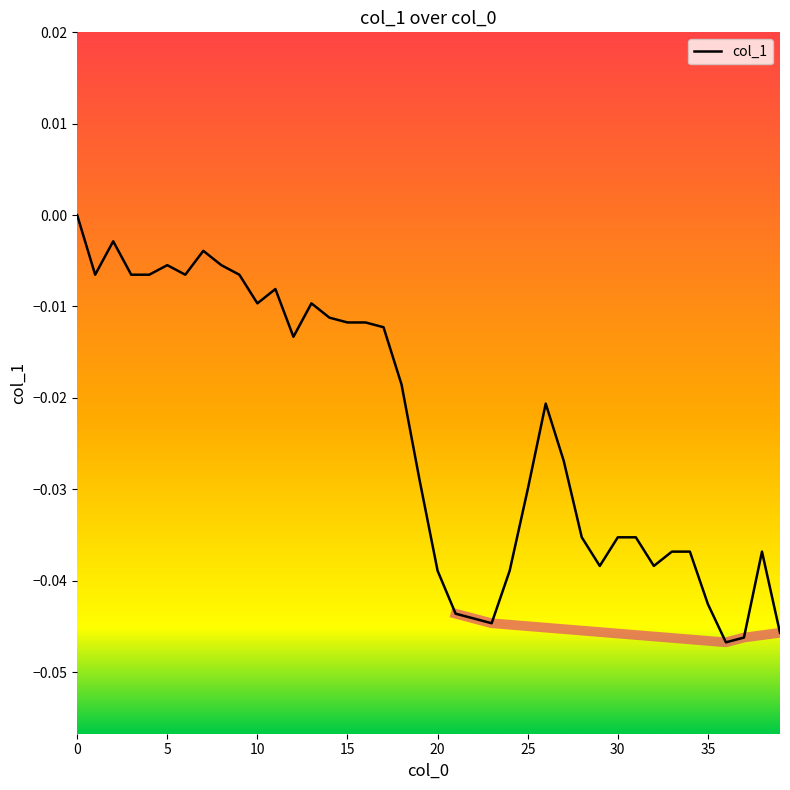

True or false: the data shows -0.1 at 37.

False